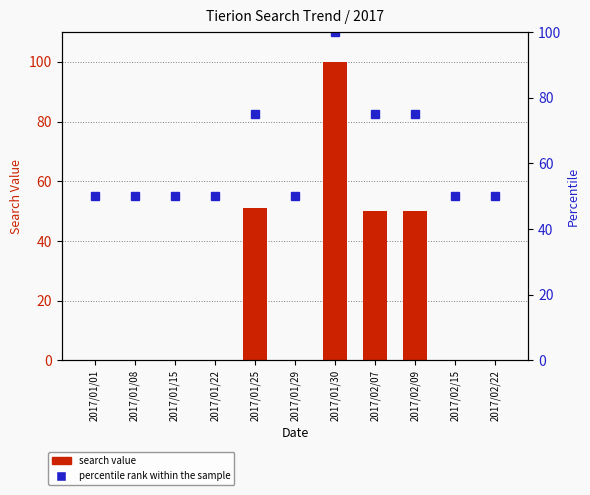

What is the label of the 4th bar from the right?

2017/02/07